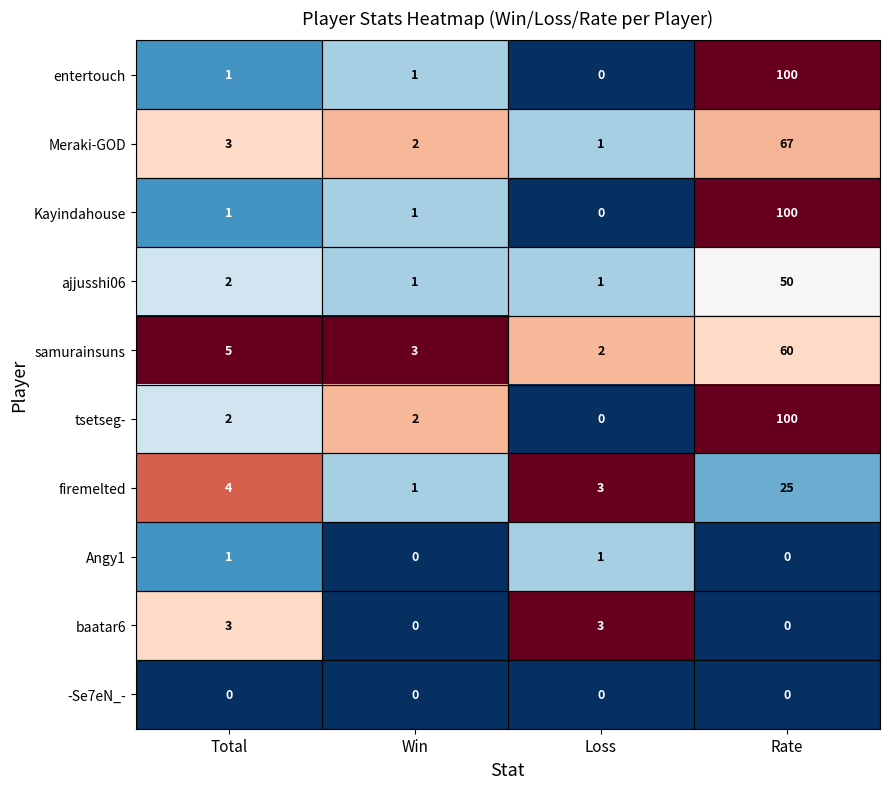

What is the difference between the maximum and minimum values in the firemelted series?

24